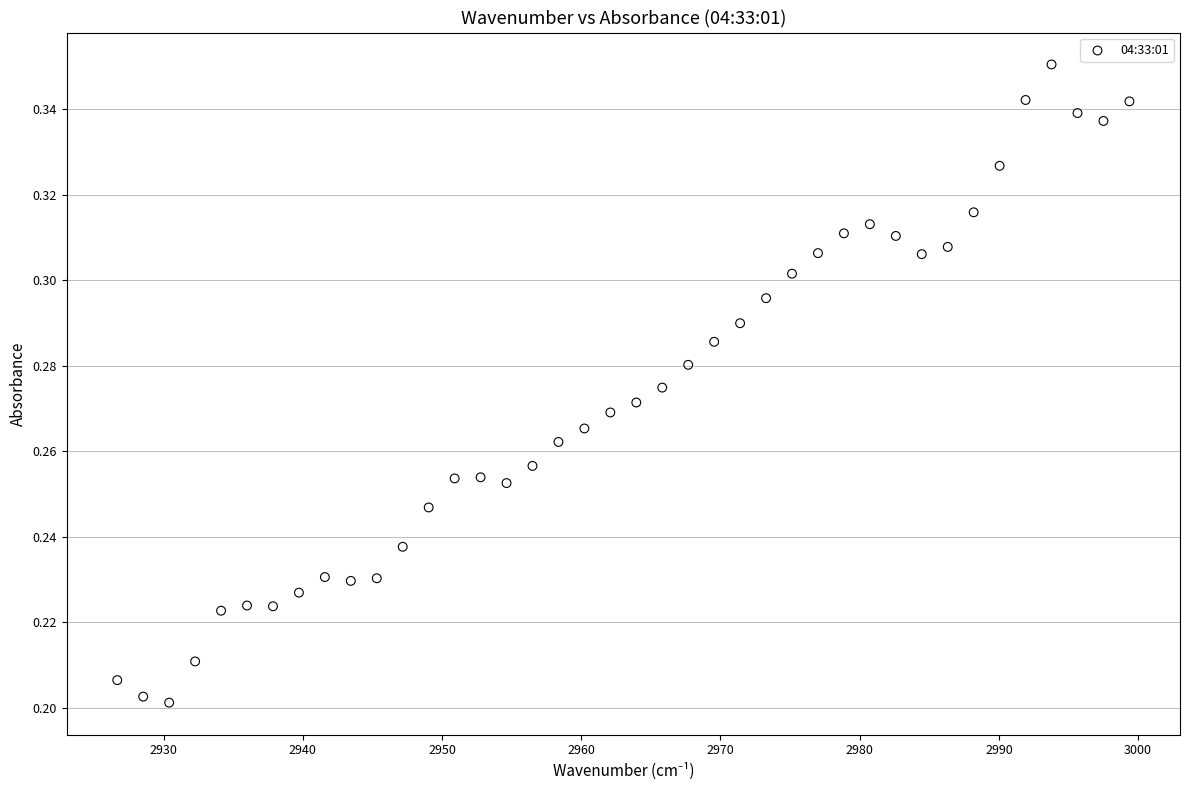

What is the range of X values (max minus min)?

72.7